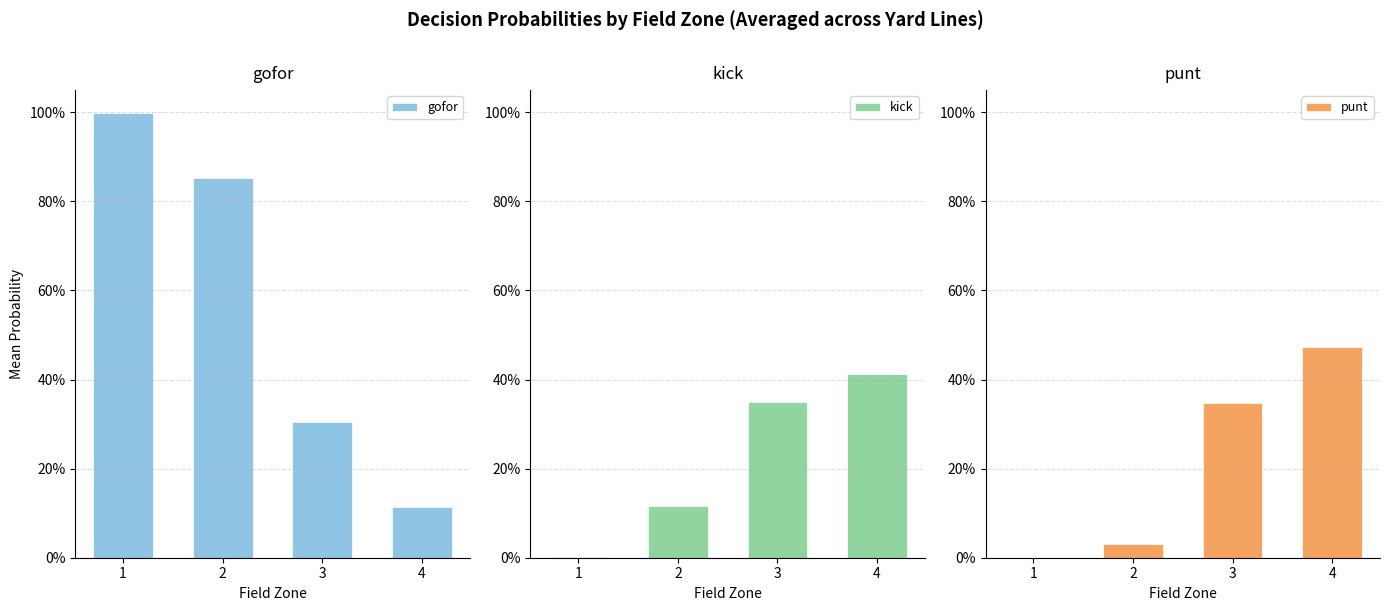

What is the difference between the gofor values at 4 and 2?

0.7